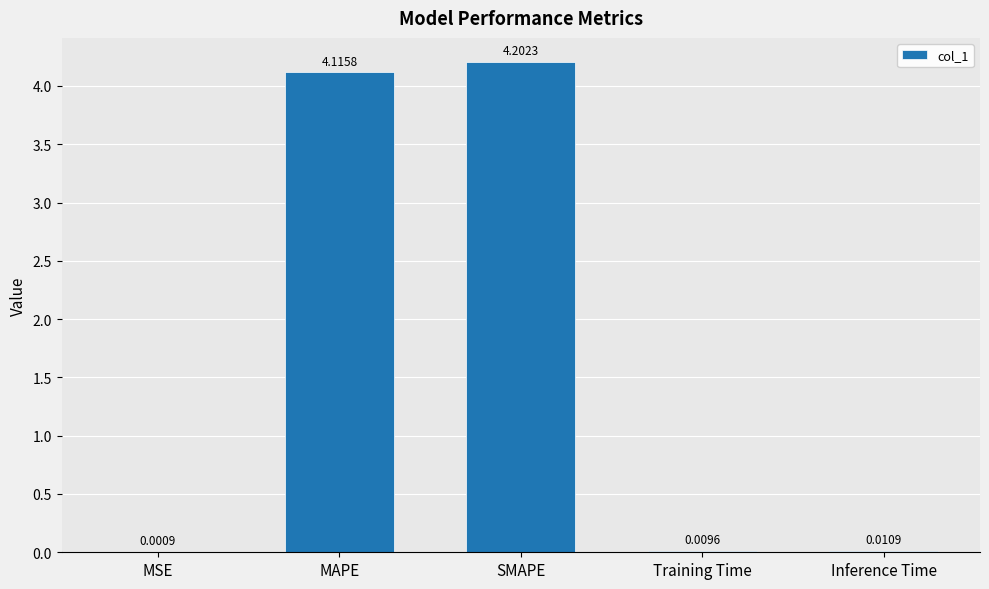

Which category has the highest value across all series?

SMAPE